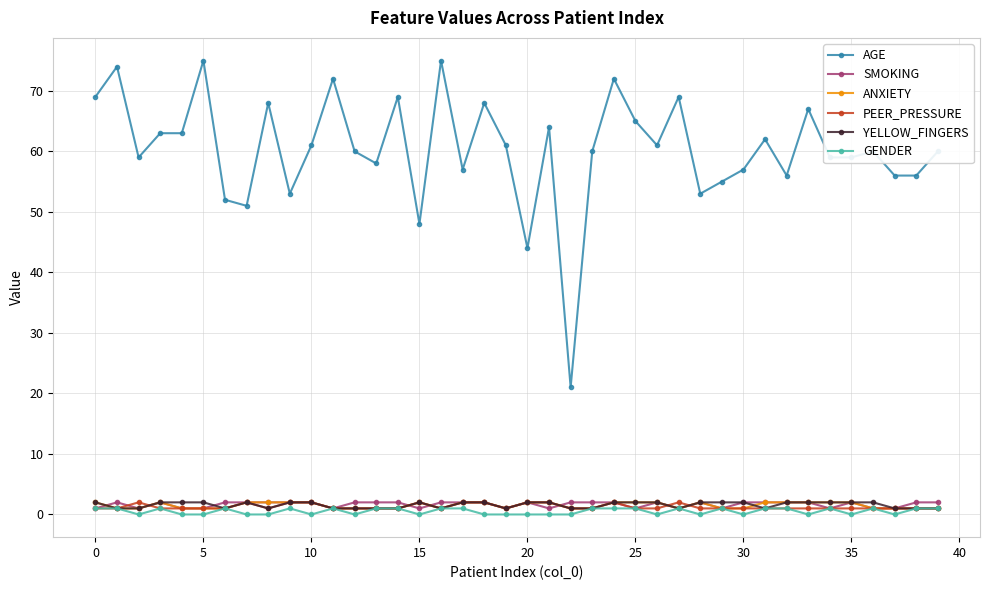

Which series has the widest spread of values?

AGE